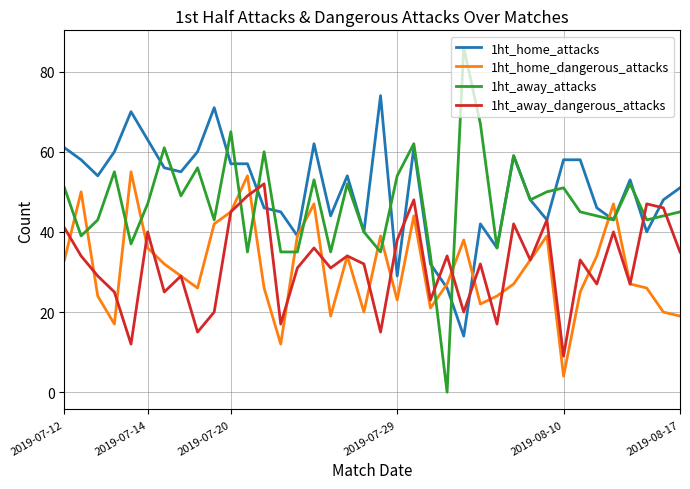

Which series has the widest spread of values?

1ht_away_attacks